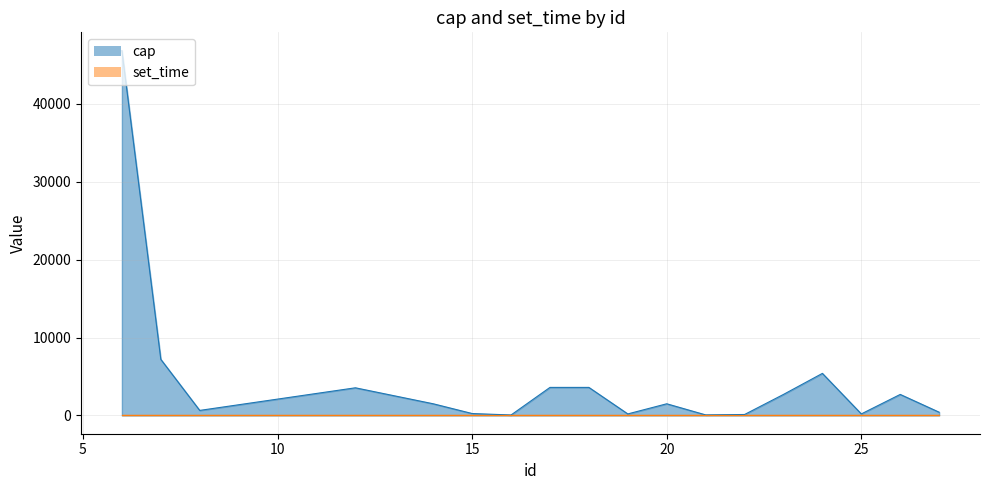

How many points are lower than both their immediate neighbors (excluding endpoints)?

5